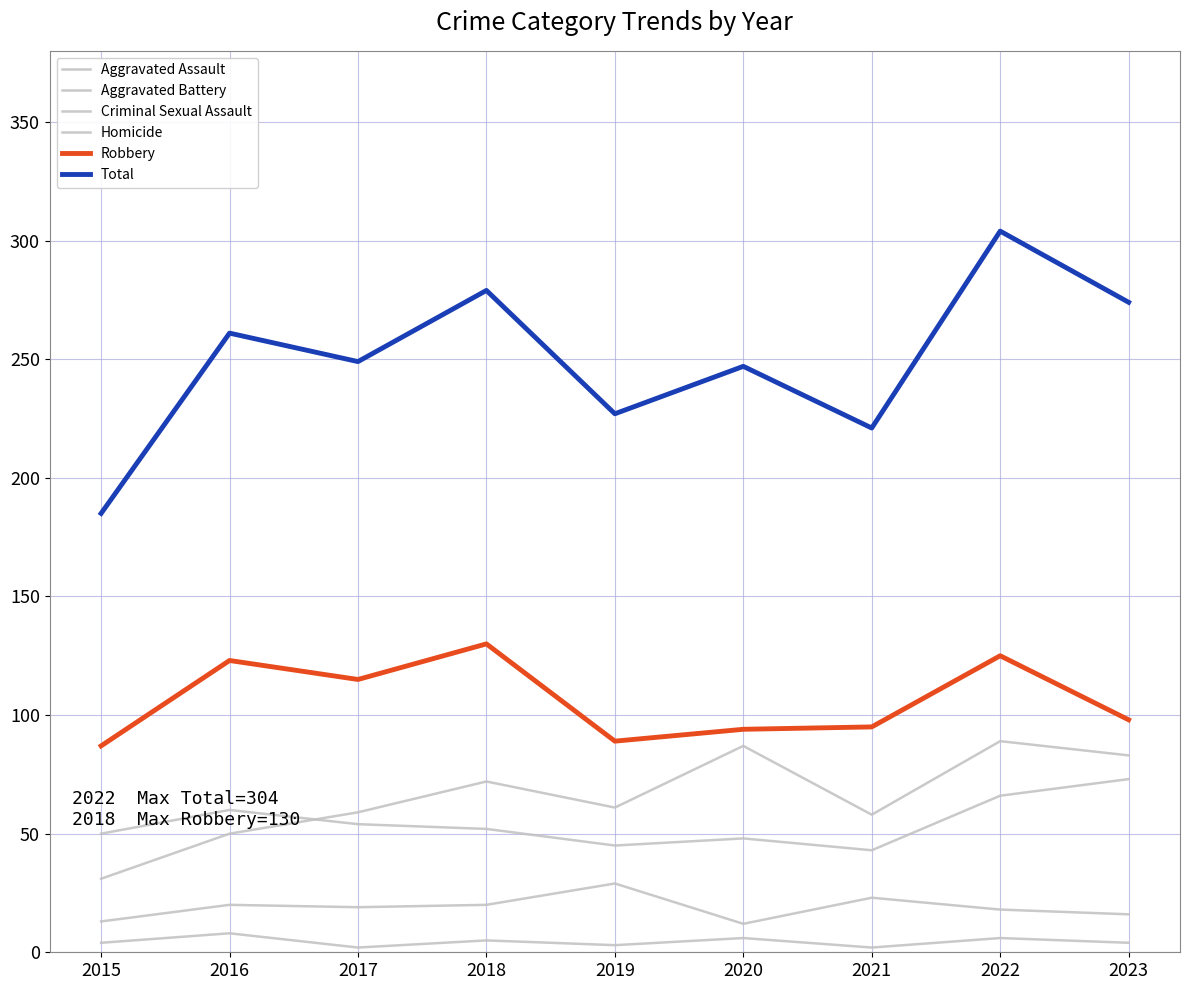

Which series has the widest spread of values?

Total